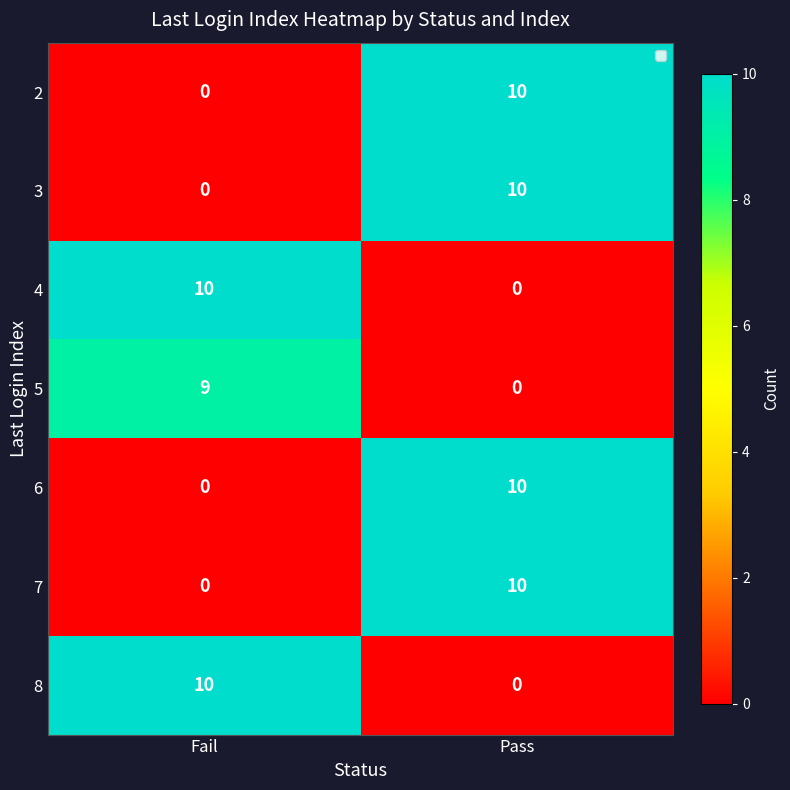

How many data points does each series have?

2